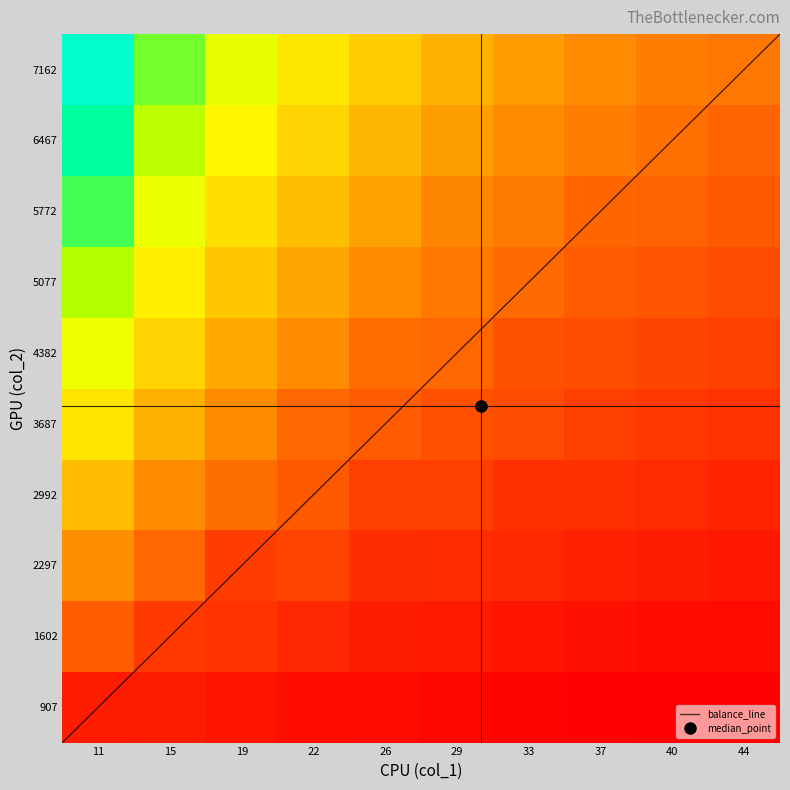

What is the average value of the 2 series?

3608